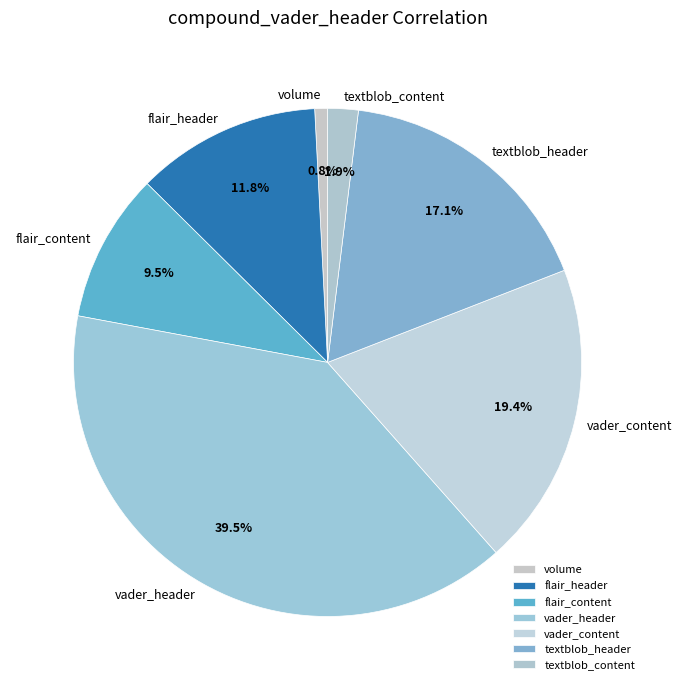

Rank the categories by value from lowest to highest.

volume, textblob_content, flair_content, flair_header, textblob_header, vader_content, vader_header